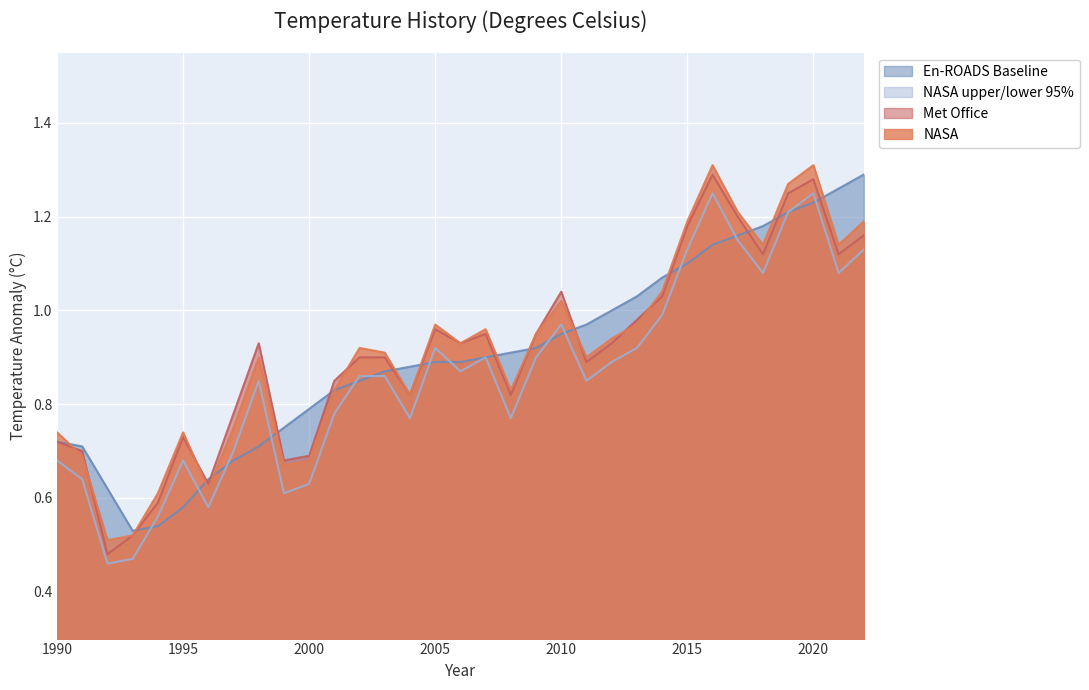

What is the average value of the En-ROADS Baseline series?

0.9